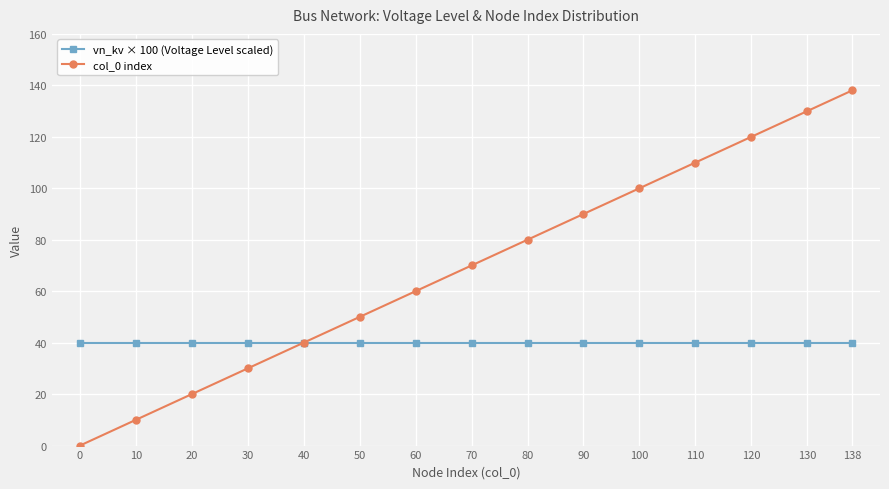

What are all the series names shown in the legend?

vn_kv × 100 (Voltage Level scaled), col_0 index